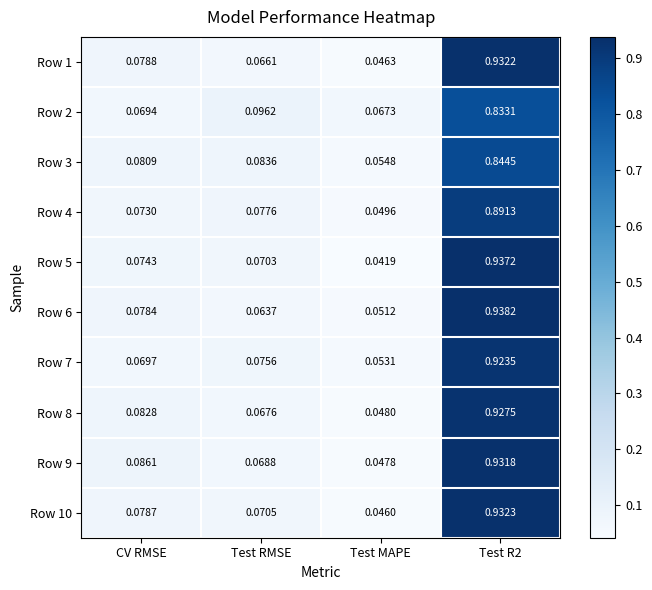

Which series has the widest spread of values?

Row 5